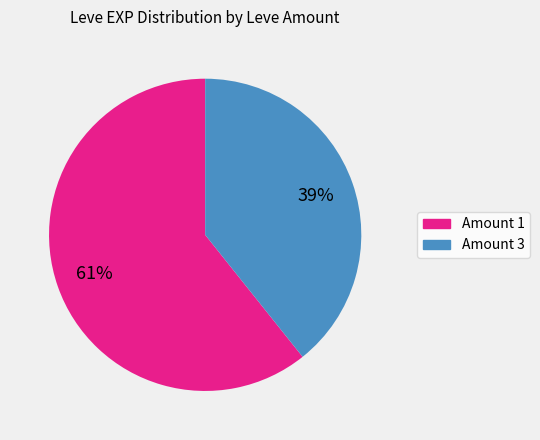

Does any single category account for the majority?

Yes